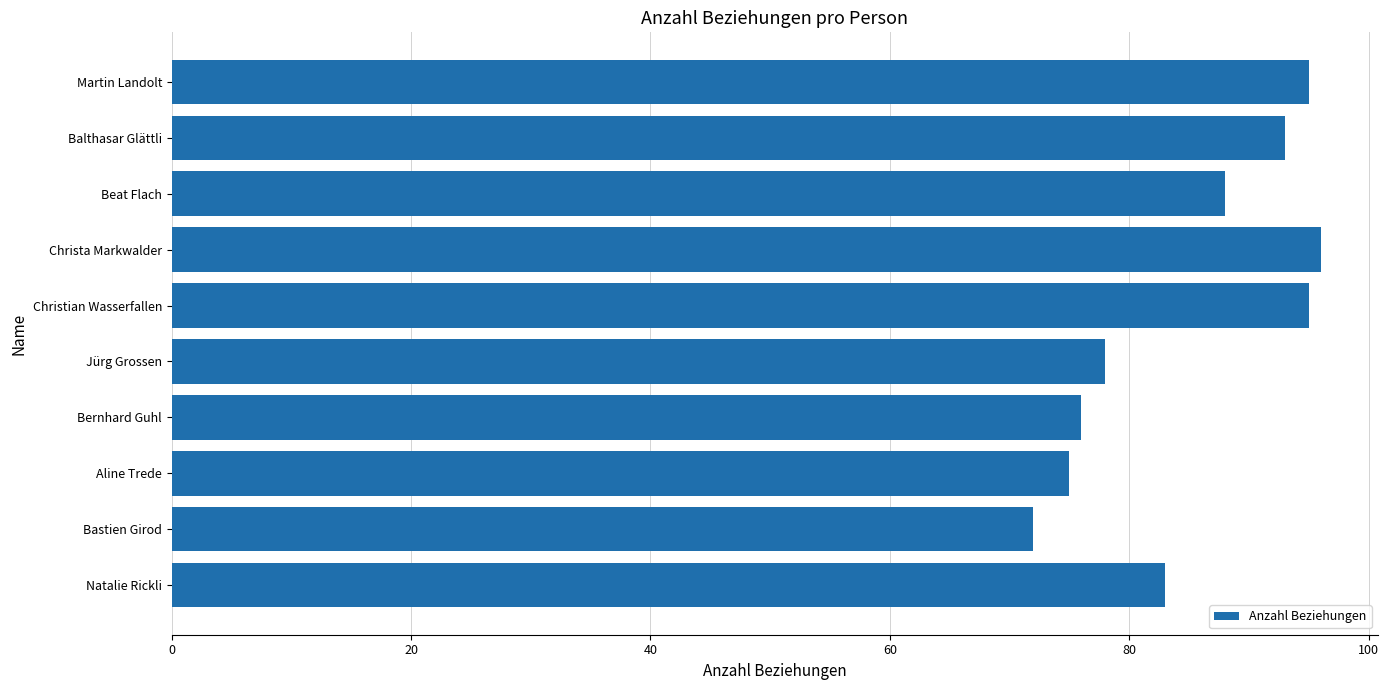

The value at Natalie Rickli is 147. True or false?

False